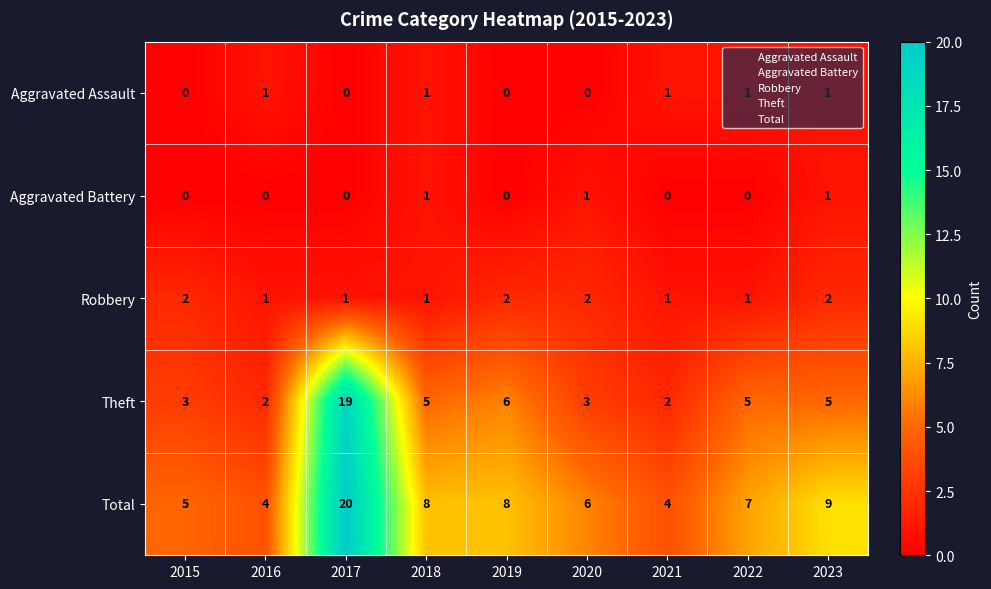

At which category does the chart reach its peak across all series?

2017